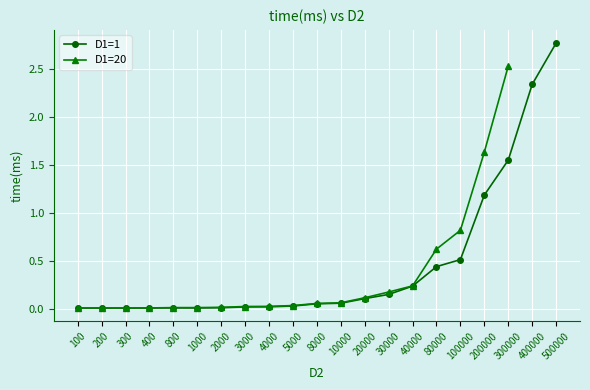

List the labels in order of value, smallest first.

300, 200, 100, 400, 1000, 800, 2000, 3000, 4000, 5000, 8000, 10000, 20000, 30000, 40000, 80000, 100000, 200000, 300000, 400000, 500000